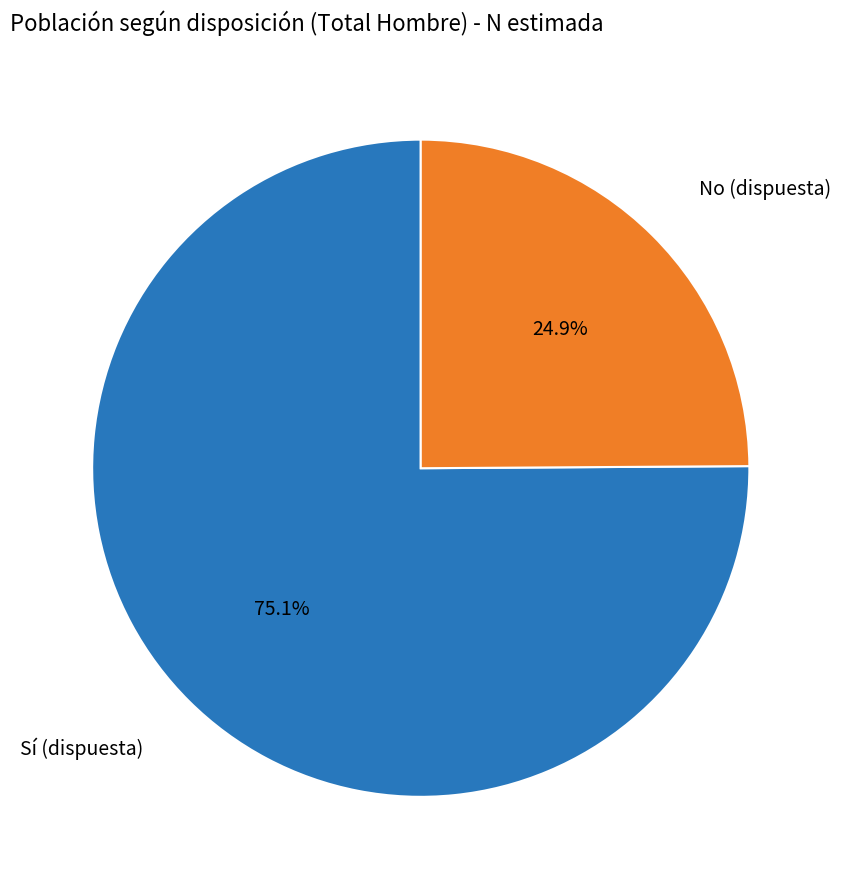

To the nearest percent, what is the combined percentage of Sí (dispuesta) and No (dispuesta)?

100%